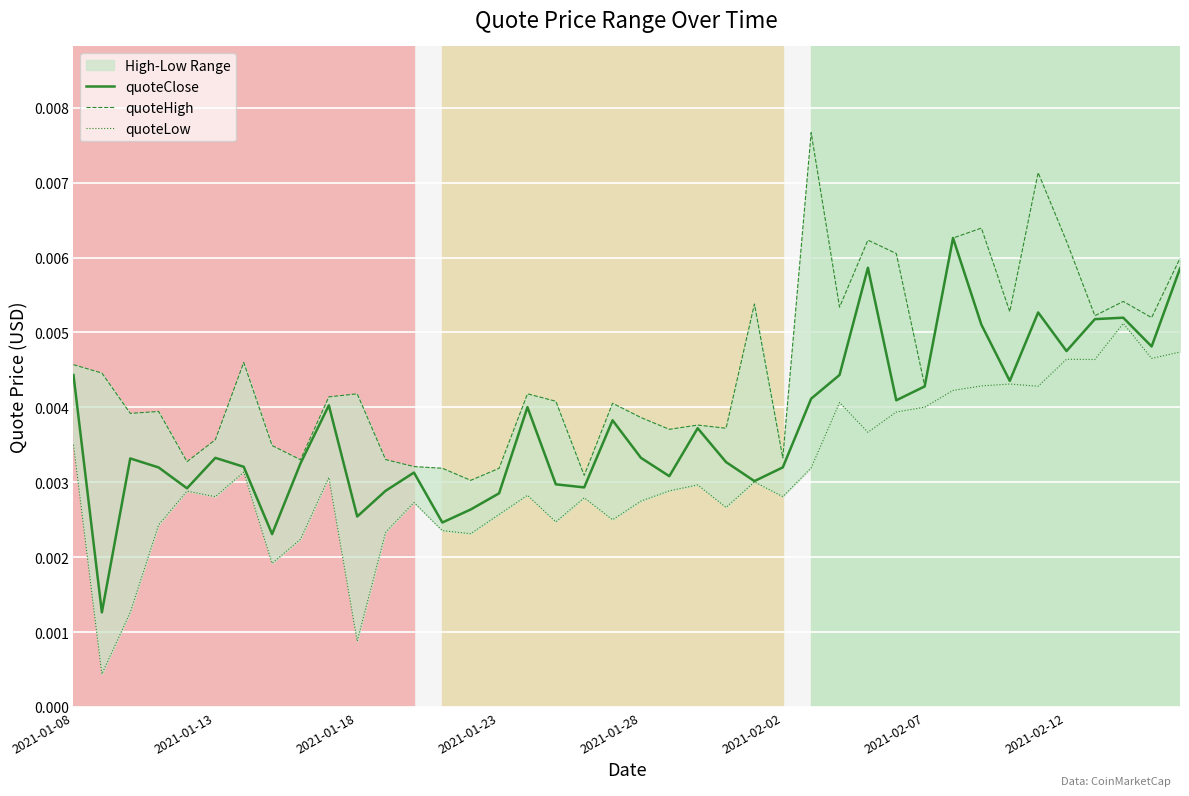

True or false: quoteLow has more than 0 interior local peaks.

True